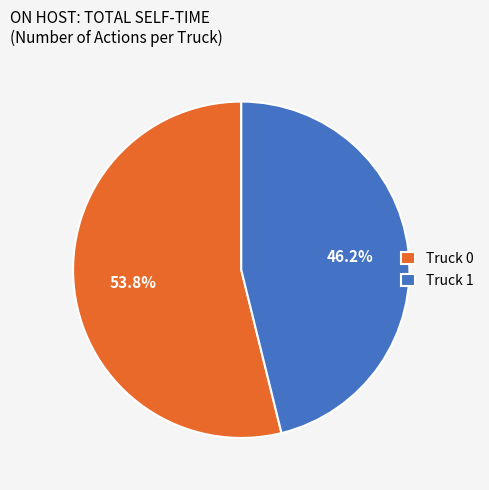

To the nearest percent, what portion does Truck 1 represent?

46%